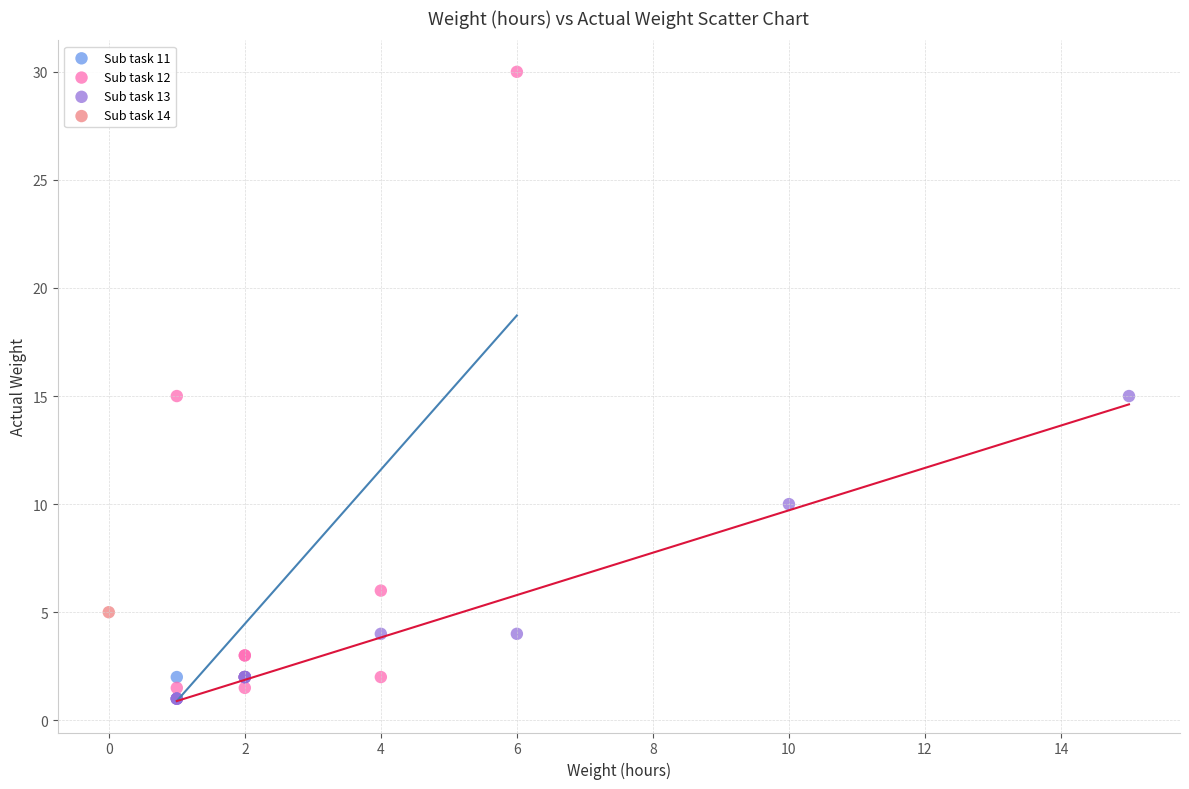

What are all the series names shown in the legend?

Sub task 11, Sub task 12, Sub task 13, Sub task 14